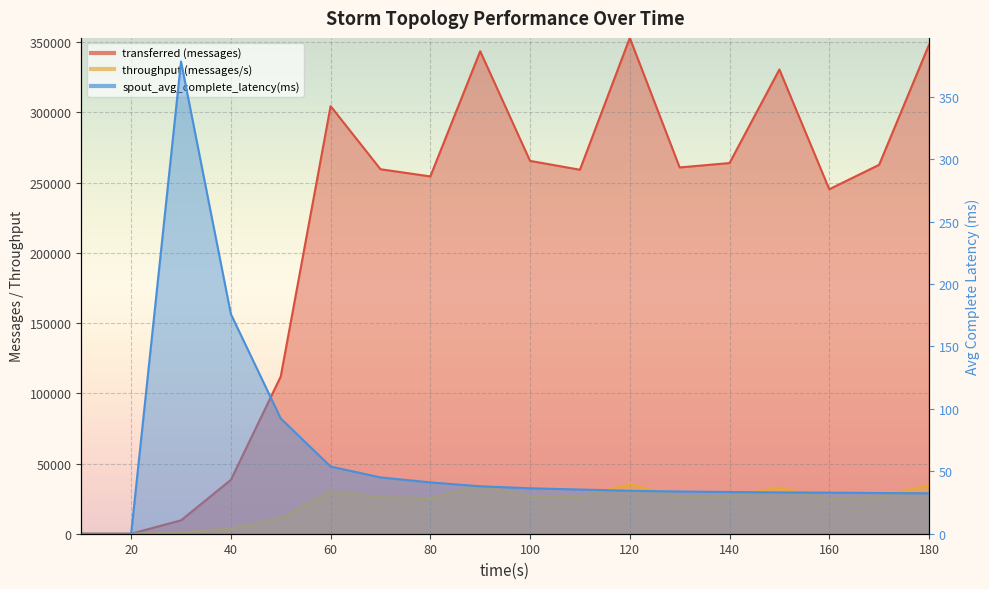

True or false: transferred (messages) has a value of 116014.3 at 130.

False